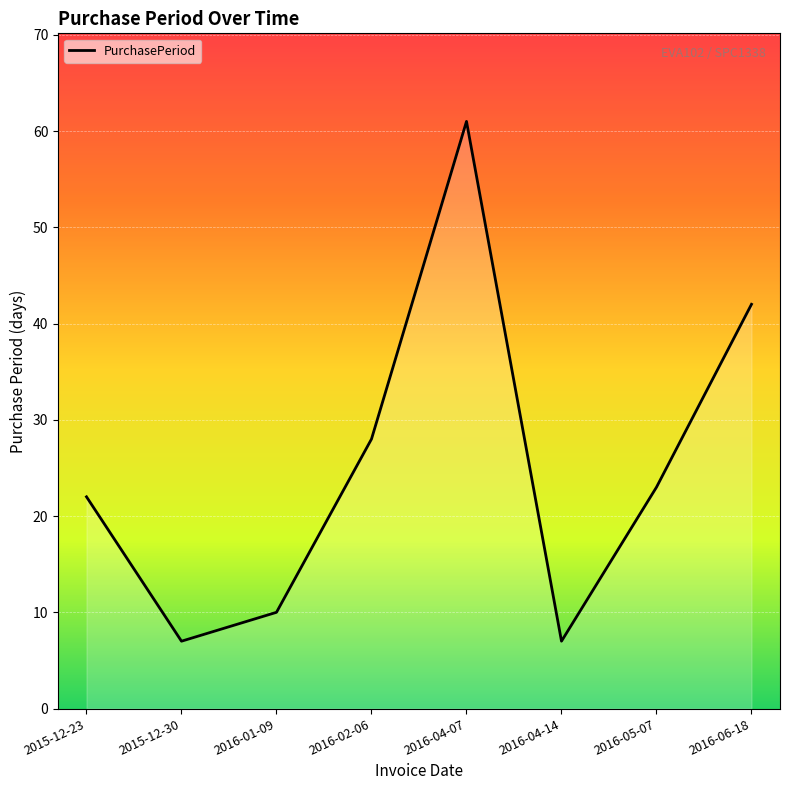

Does the chart have visible grid lines?

Yes